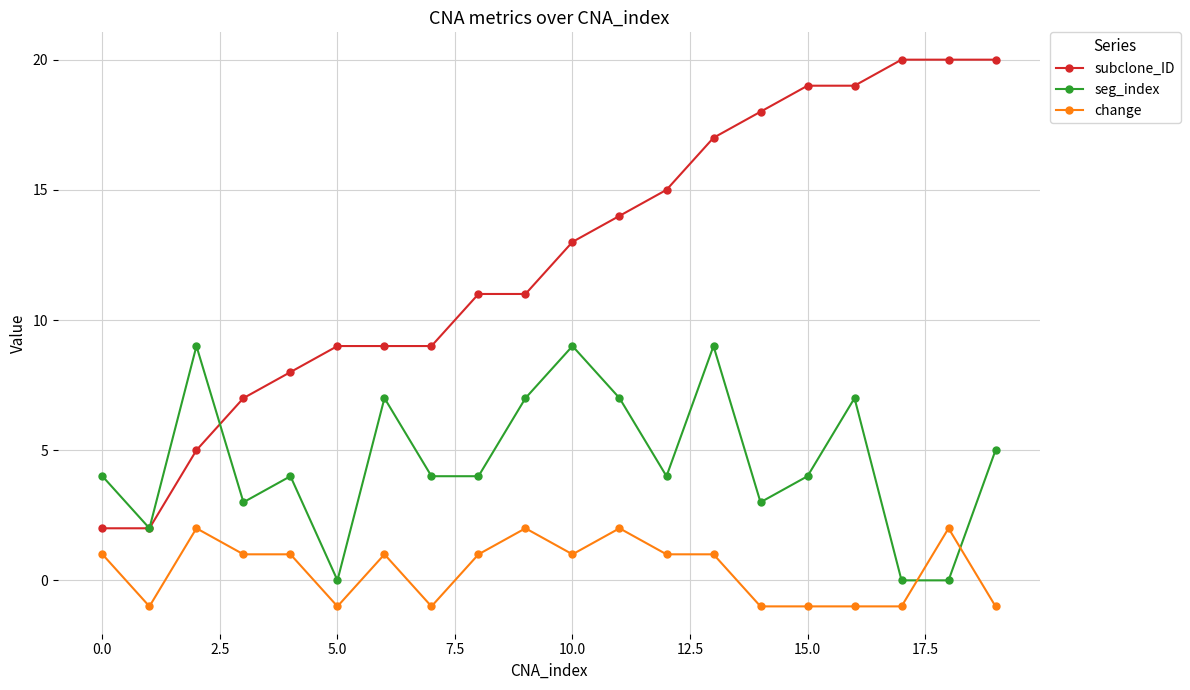

How many values in change are below zero?

8